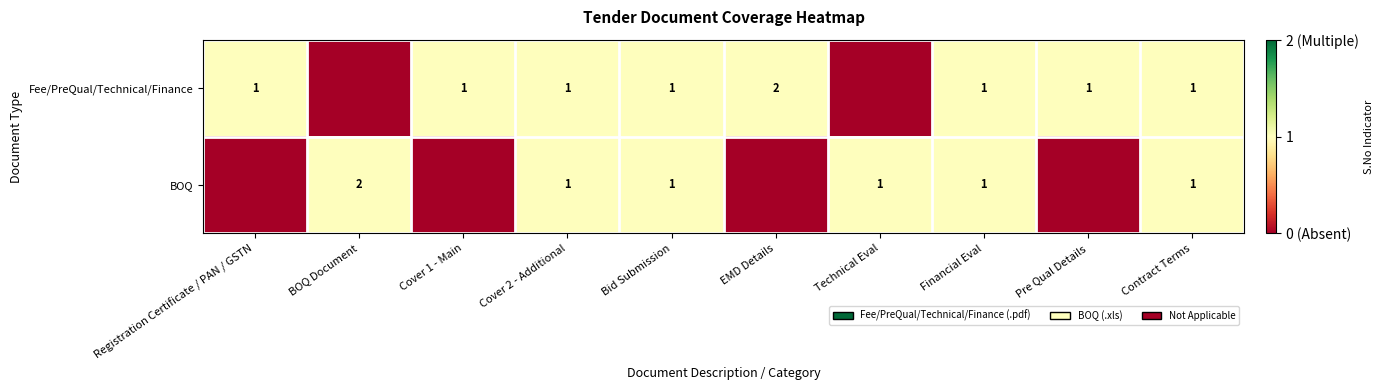

How many categories are shown in the chart?

10